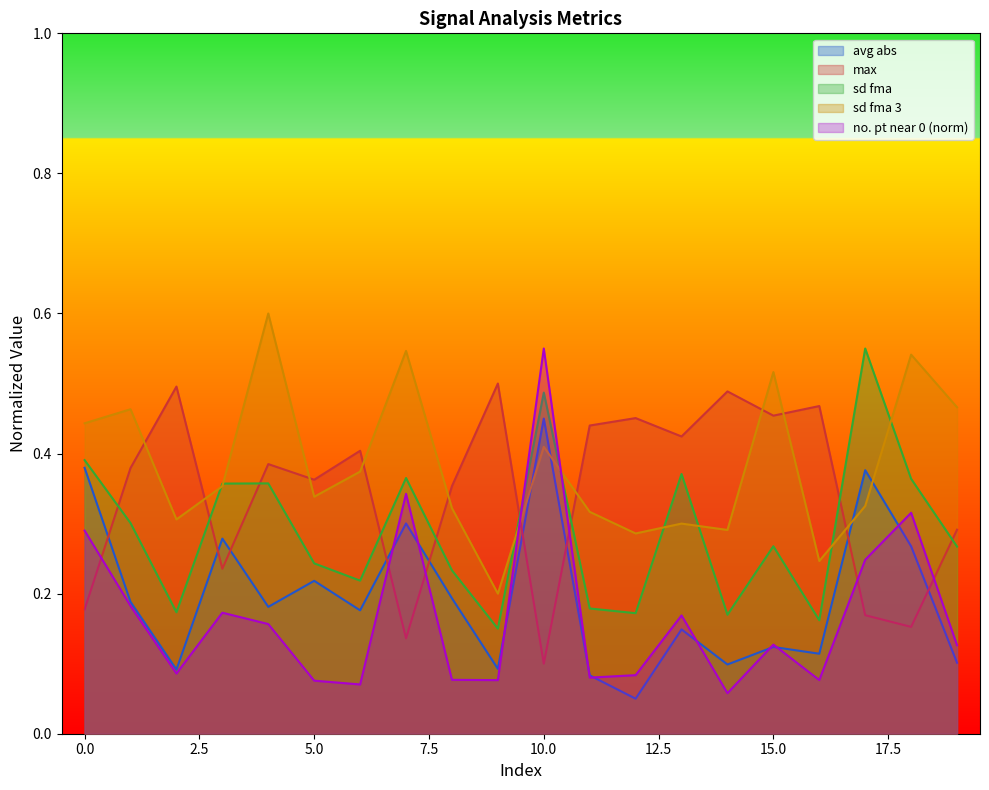

At which category does sd fma reach its first local valley?

2